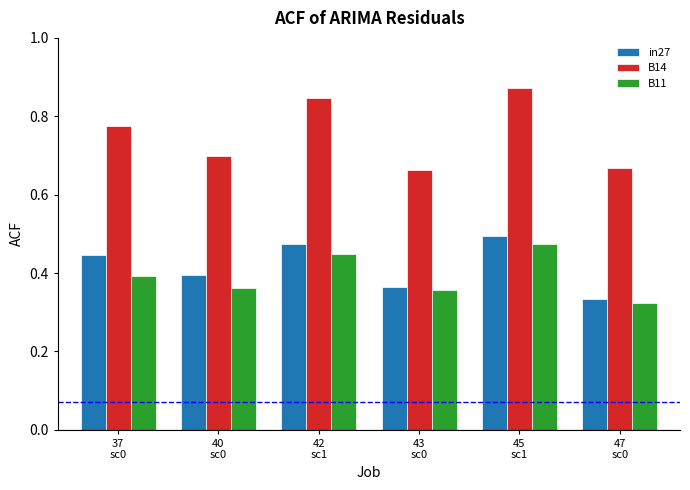

How many in27 values are between 0 and 1?

6